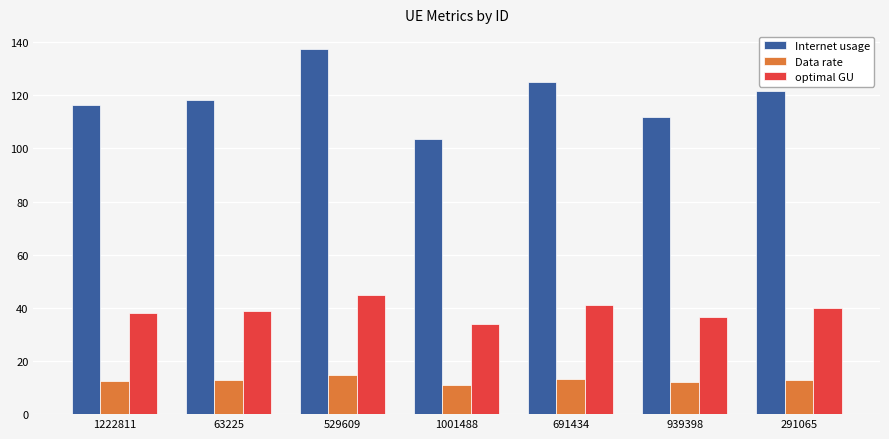

What is the lowest value of the Internet usage series?

103.7